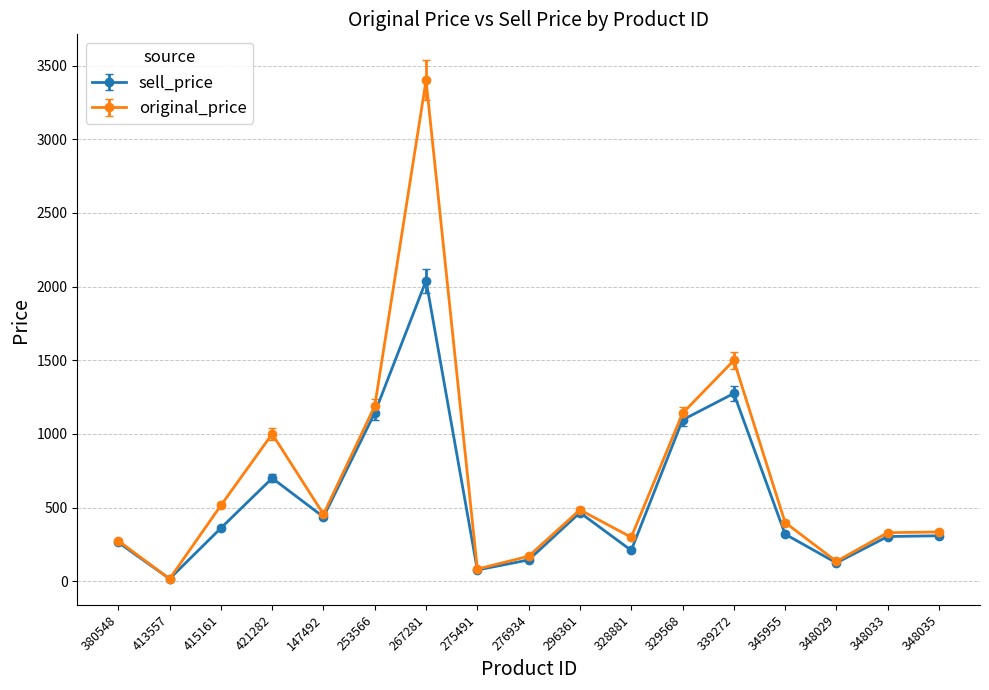

Rank the series by their maximum value, from highest to lowest.

original_price, sell_price